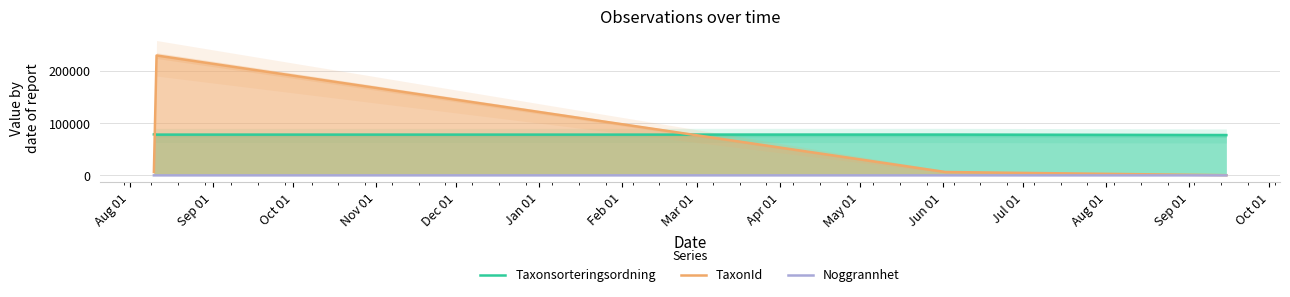

Rank the series at Aug 01 from lowest to highest value.

Noggrannhet, TaxonId, Taxonsorteringsordning